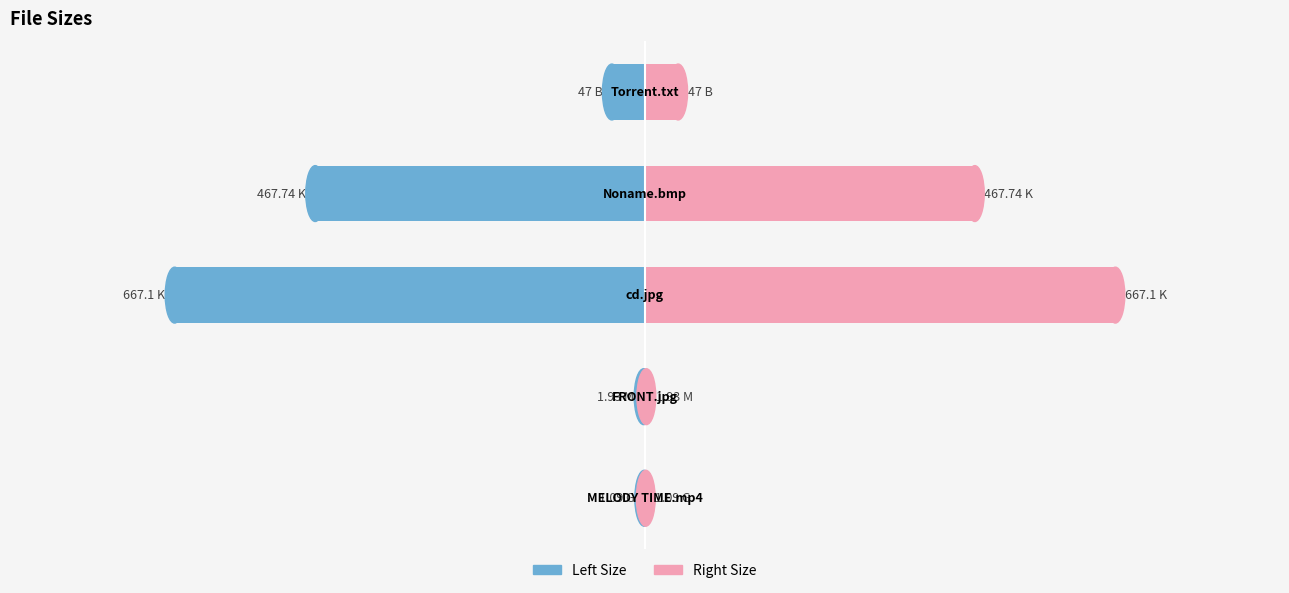

What is the highest value of the Right (Pink) series?

667.1